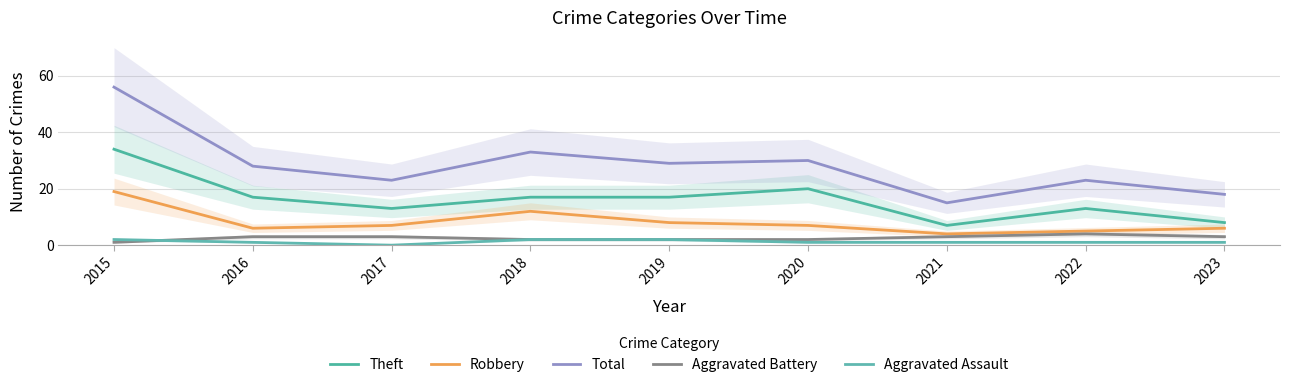

What is the value of the Aggravated Assault point at the 8th from the left?

1